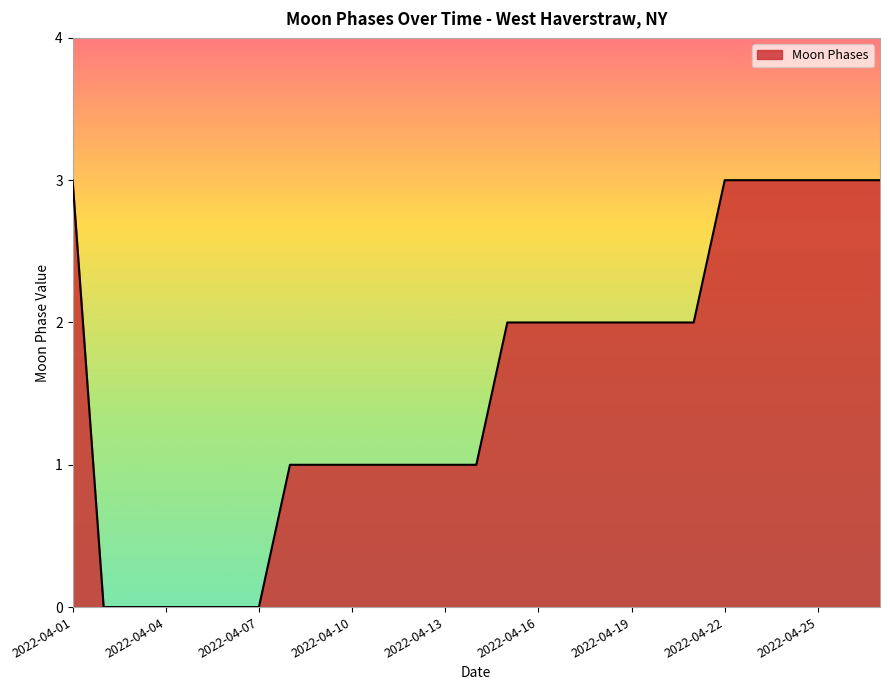

What is the maximum value shown in the chart?

3